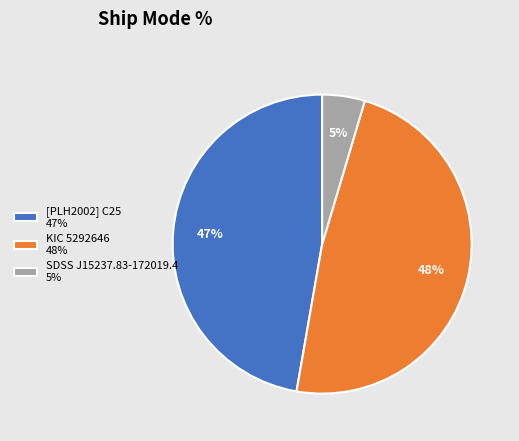

What is the smallest slice in the pie chart?

SDSS J15237.83-172019.4